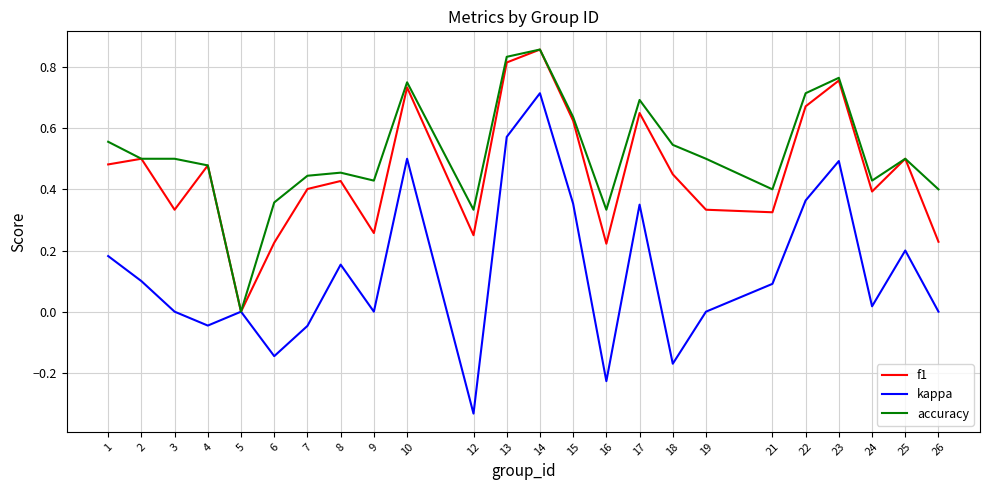

What is the sum of the f1 values at 24 and 22?

1.1